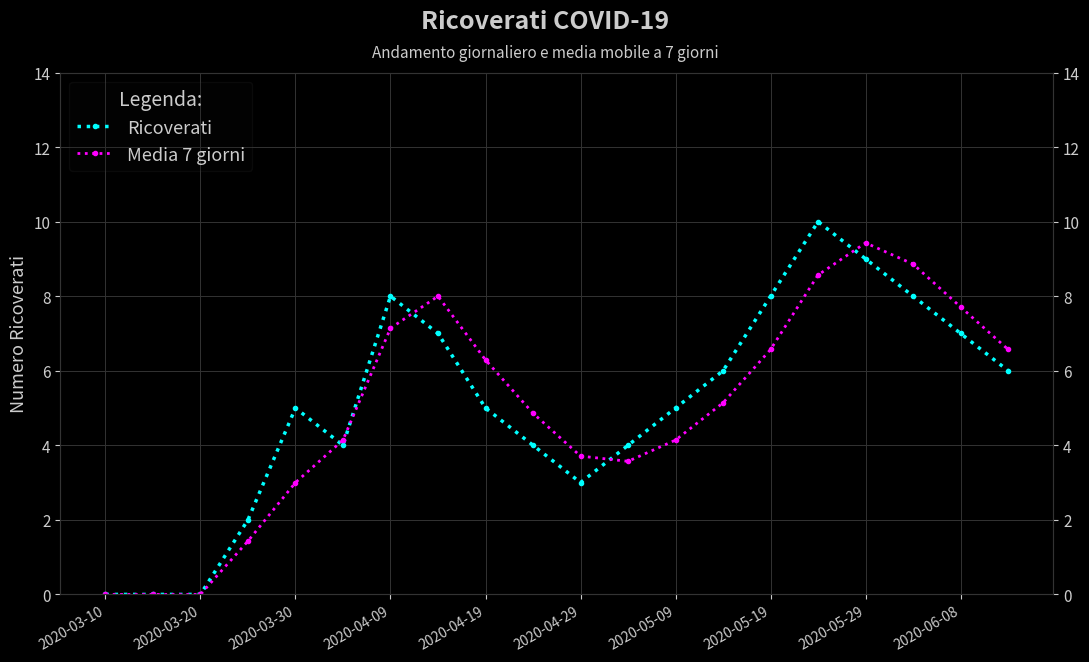

What are all the series names shown in the legend?

Ricoverati, Media 7 giorni